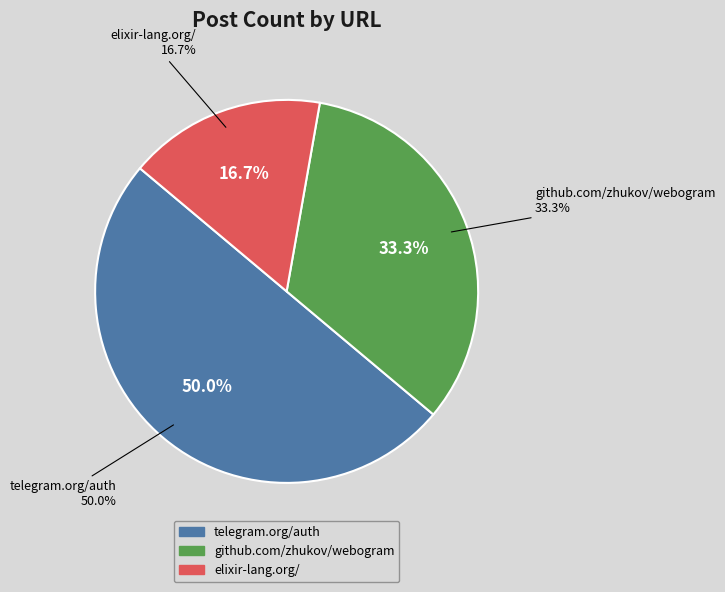

Combined, what portion of the pie is https://my.telegram.org/auth and http://elixir-lang.org/?

66.7%